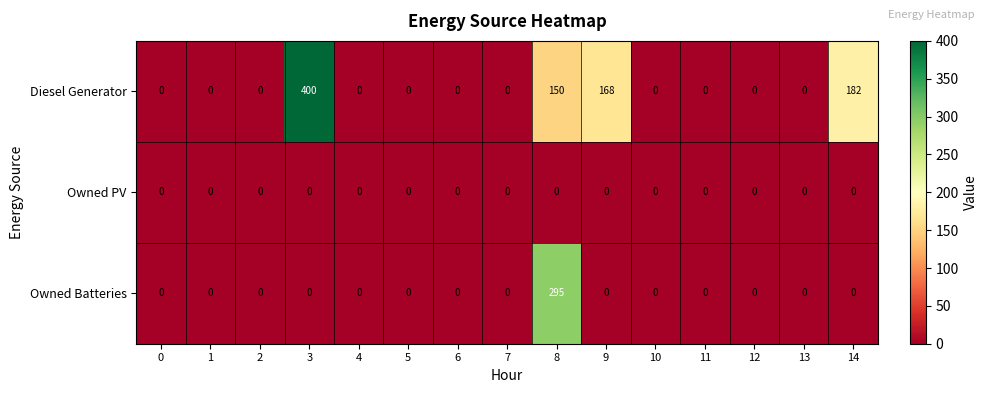

Which series has the largest total across all categories?

Diesel Generator